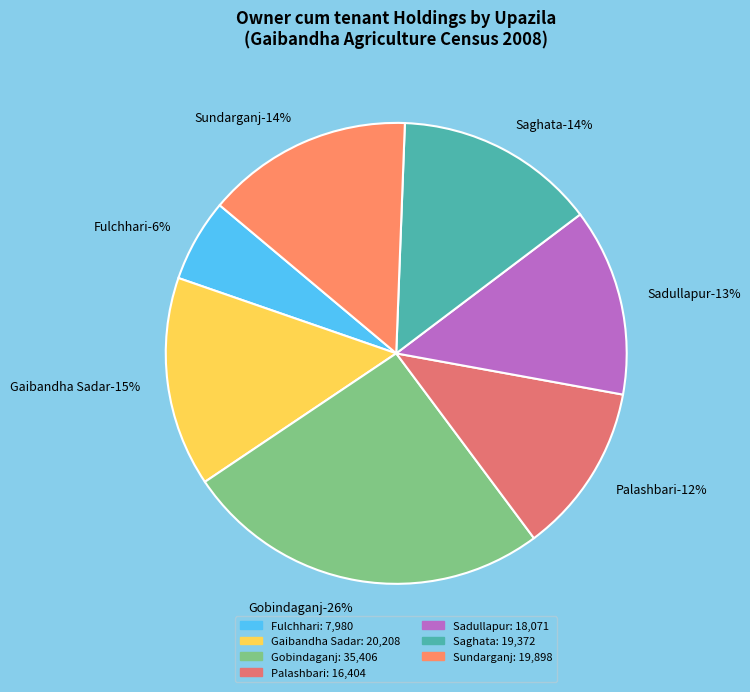

Is Sundarganj the majority of the pie?

No